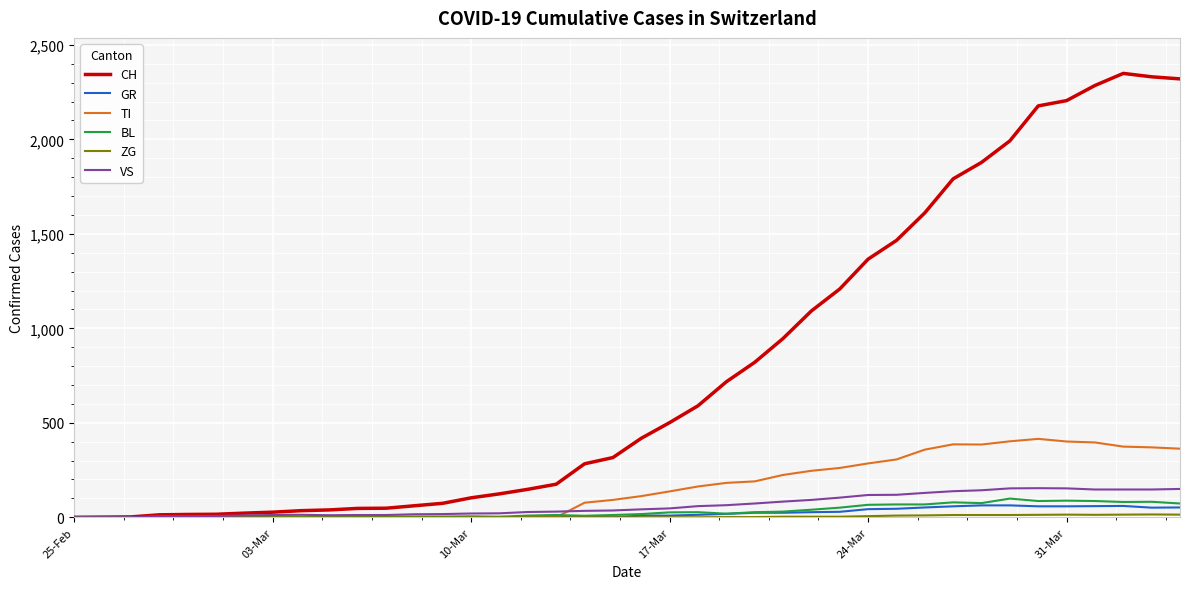

Is this an area chart (filled region under the line)?

No